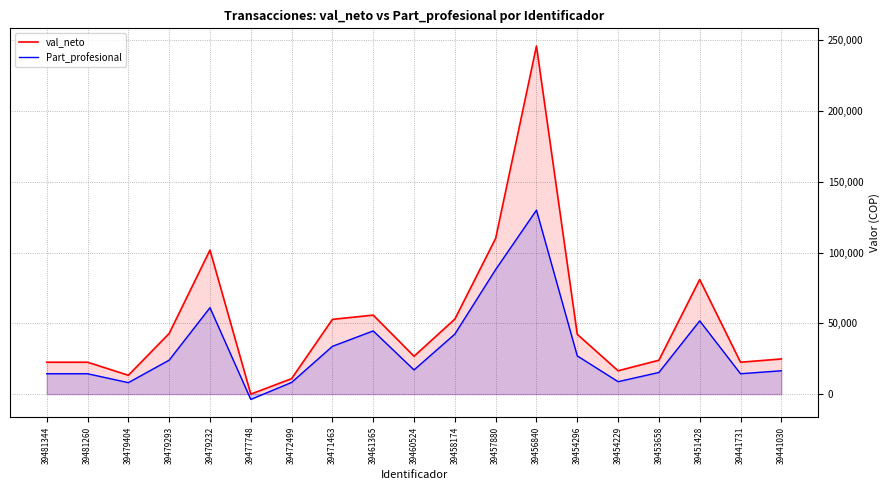

Which has a higher value, 39454229 or 39456840?

39456840